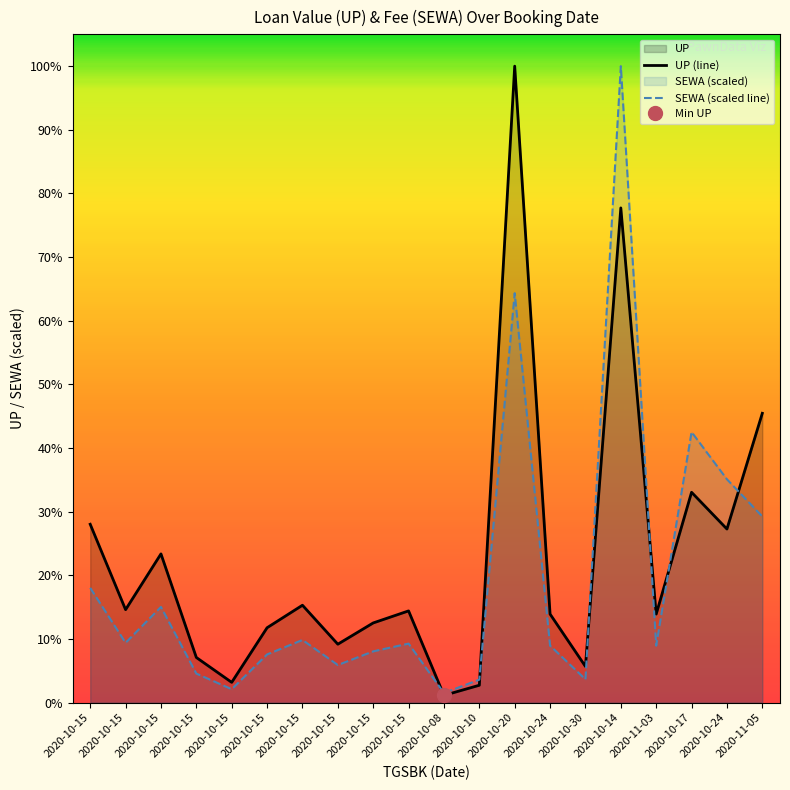

What is the value of the UP point at the 7th from the left?

6165000.0